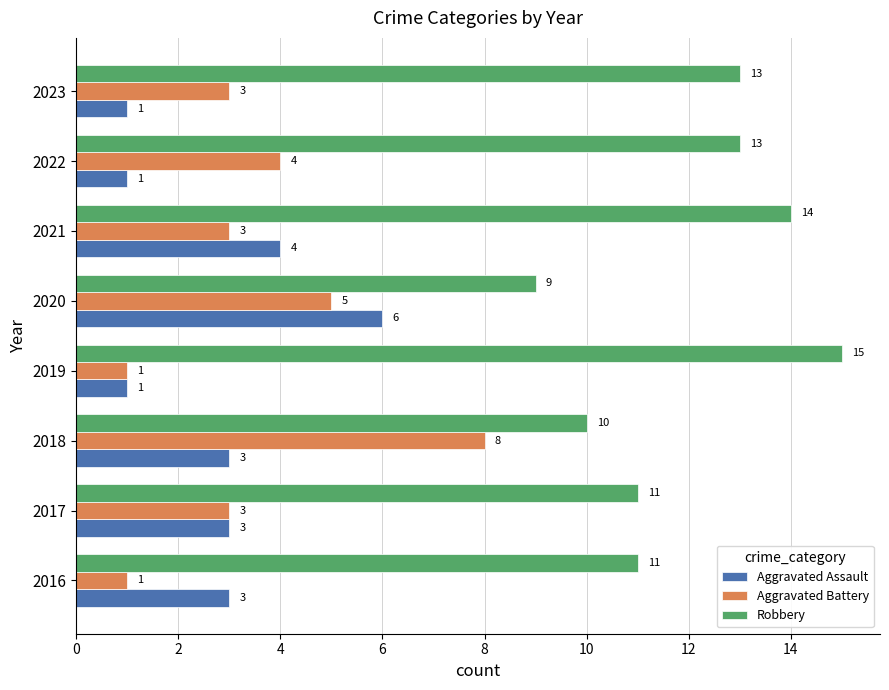

Is it true that Aggravated Battery equals 4 at 2022?

True